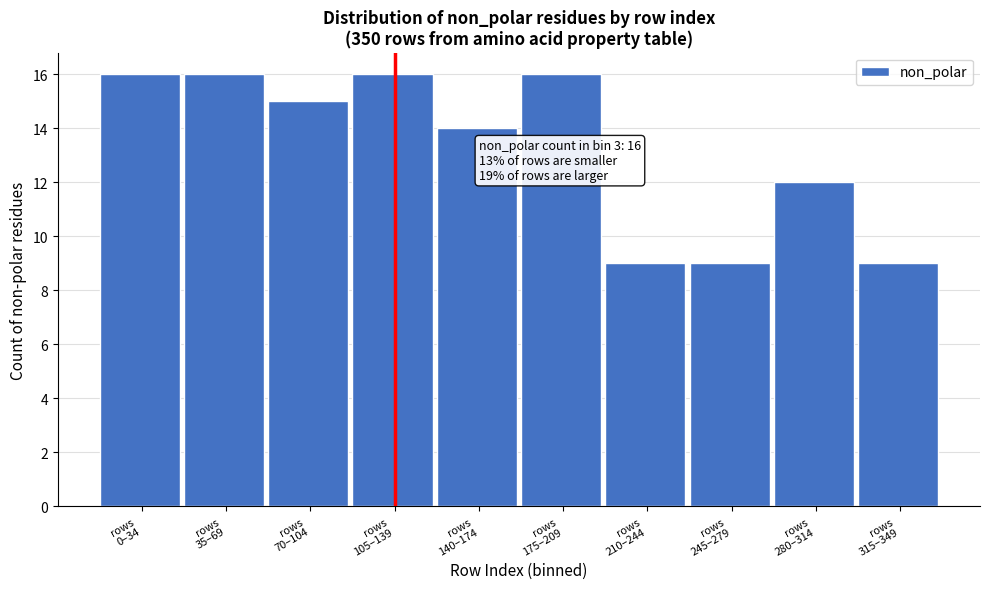

Reading left to right, what are all the values shown in this chart?

16	16	15	16	14	16	9	9	12	9